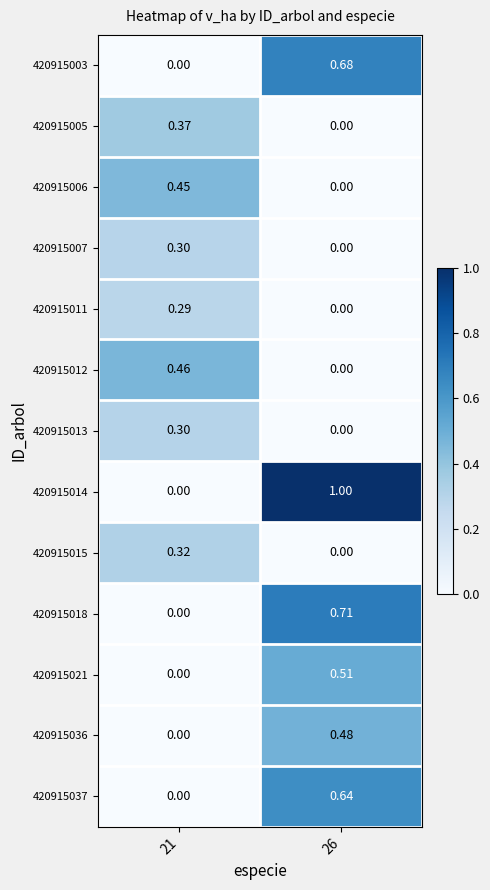

Count the number of categories in the chart.

2